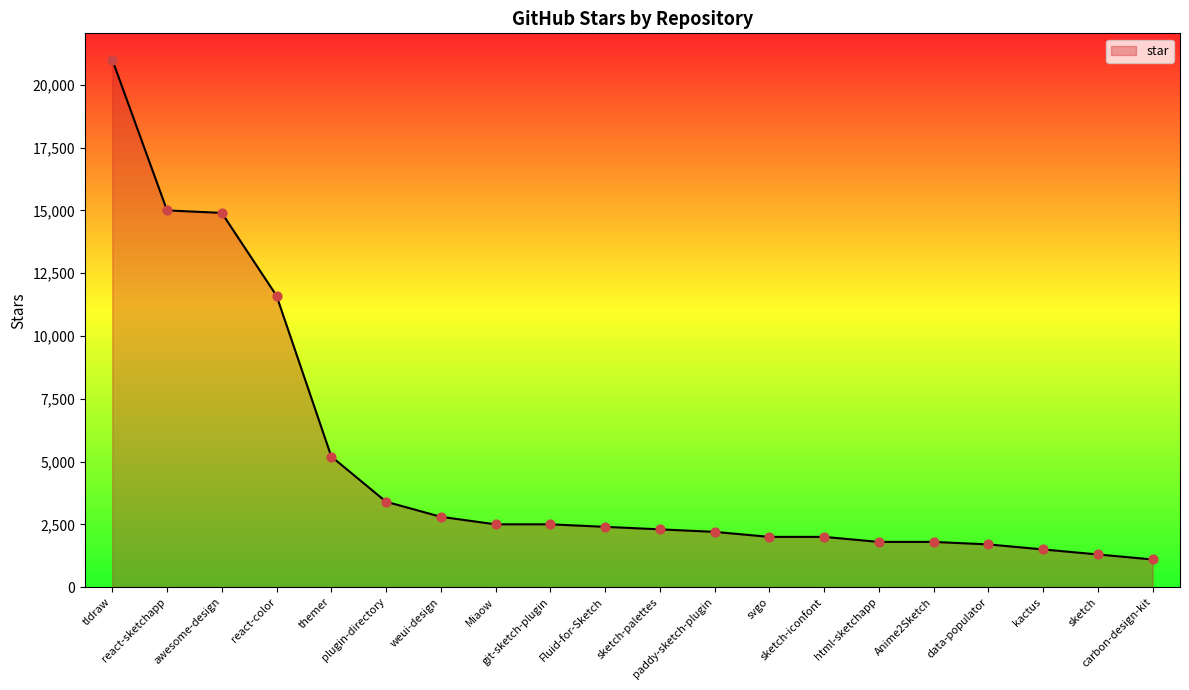

What is the ratio of the value at Miaow to the value at awesome-design?

0.2